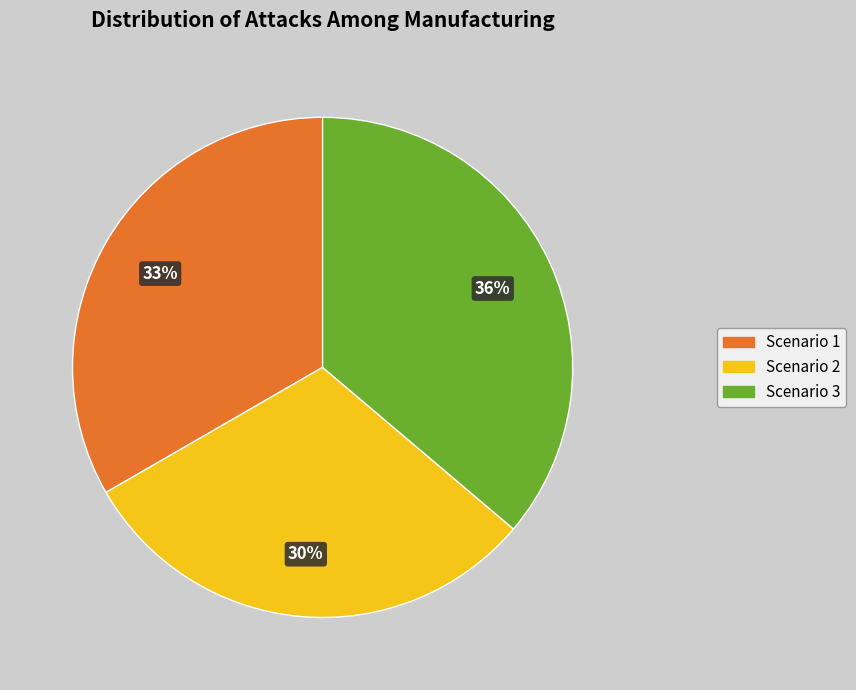

Is there any slice that represents more than half of the pie?

No